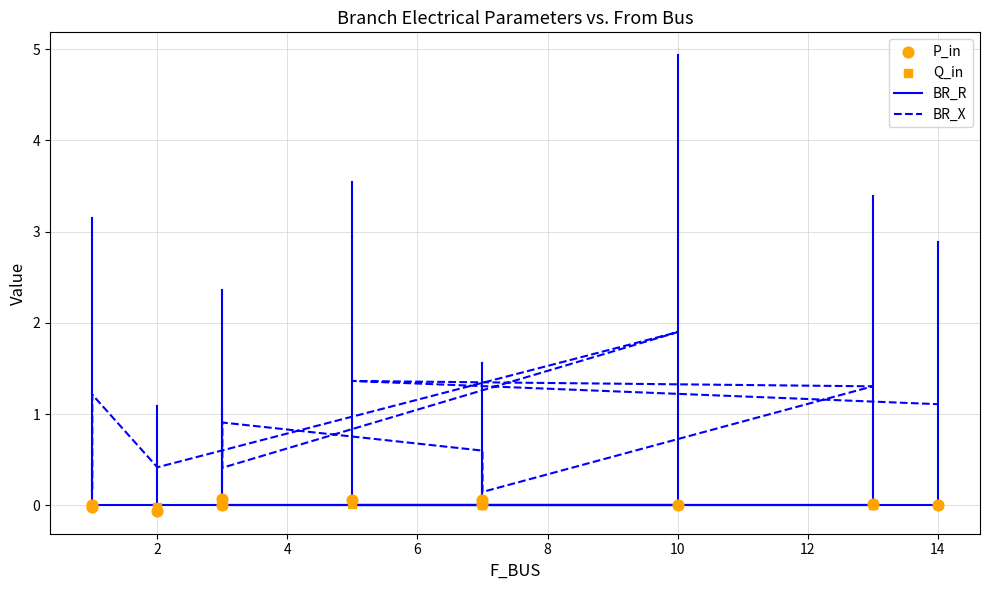

At how many categories does at least one series exceed 0?

11